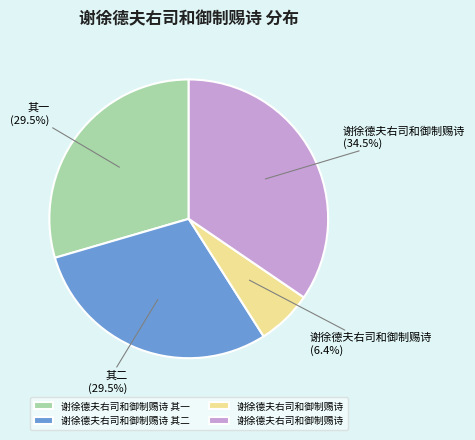

Is there any slice that represents more than half of the pie?

No